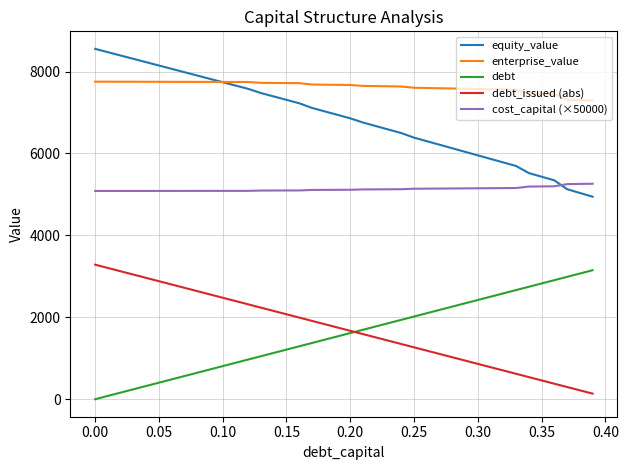

Which series has the largest total across all categories?

enterprise_value